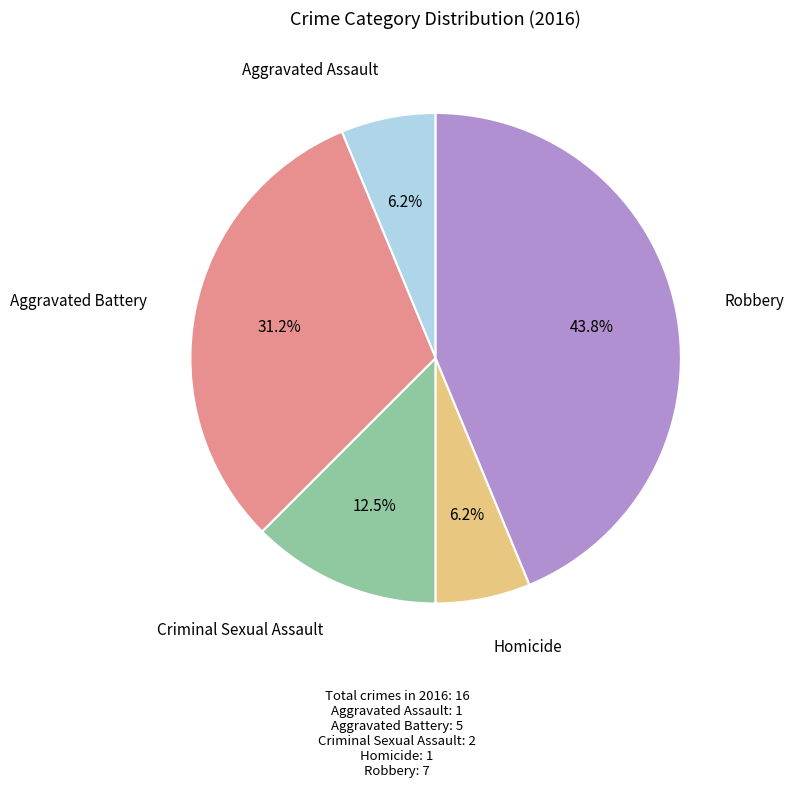

To the nearest percent, what is the average slice percentage?

20%